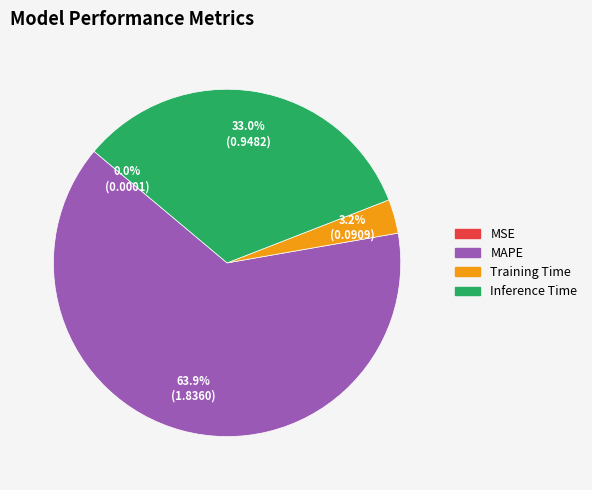

What is the largest slice in the pie chart?

MAPE